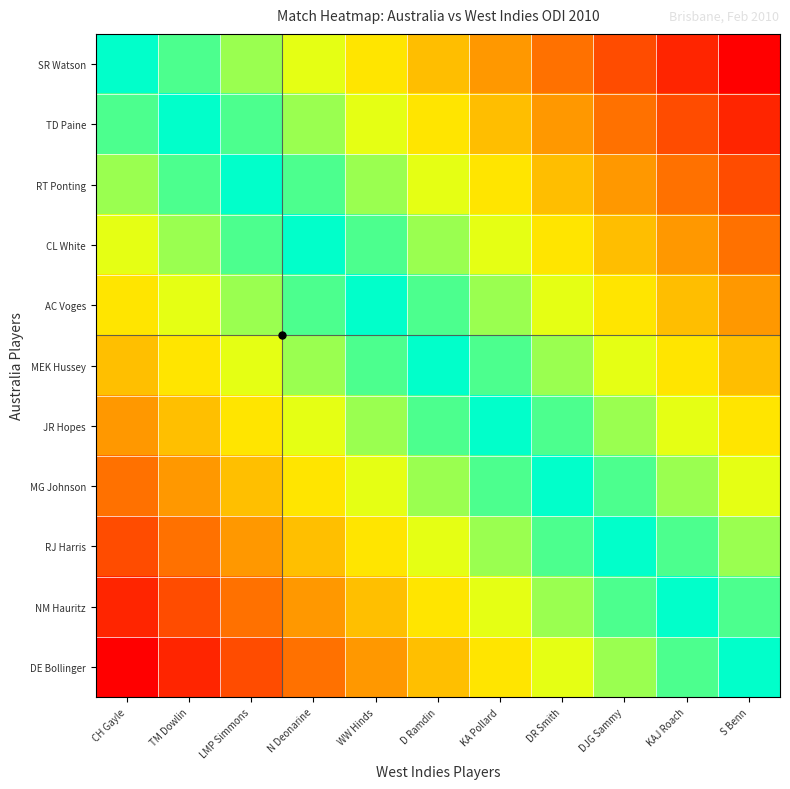

Rank the series at S Benn from highest to lowest value.

SR Watson, TD Paine, RT Ponting, CL White, AC Voges, MEK Hussey, JR Hopes, MG Johnson, RJ Harris, NM Hauritz, DE Bollinger